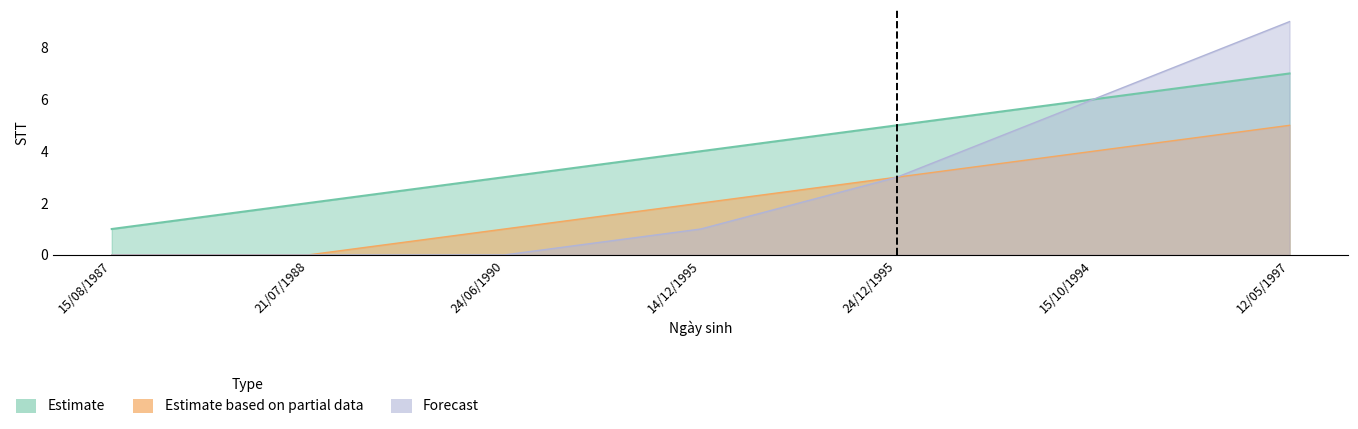

Which category has the lowest value across all series?

15/08/1987